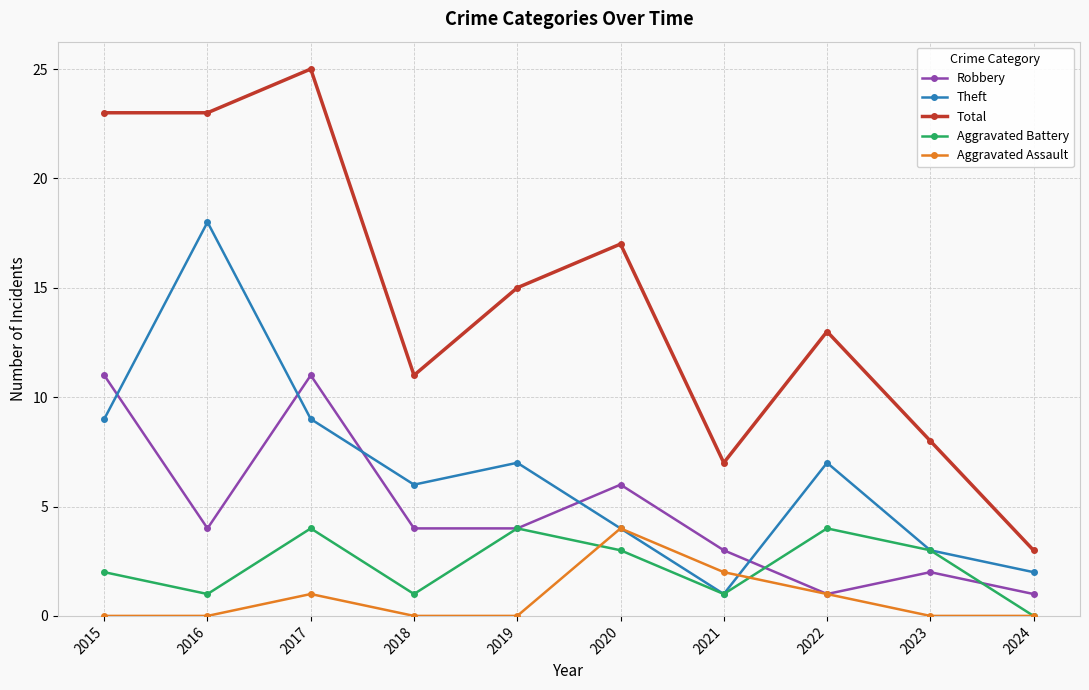

Rank the series at 2015 from highest to lowest value.

Total, Robbery, Theft, Aggravated Battery, Aggravated Assault